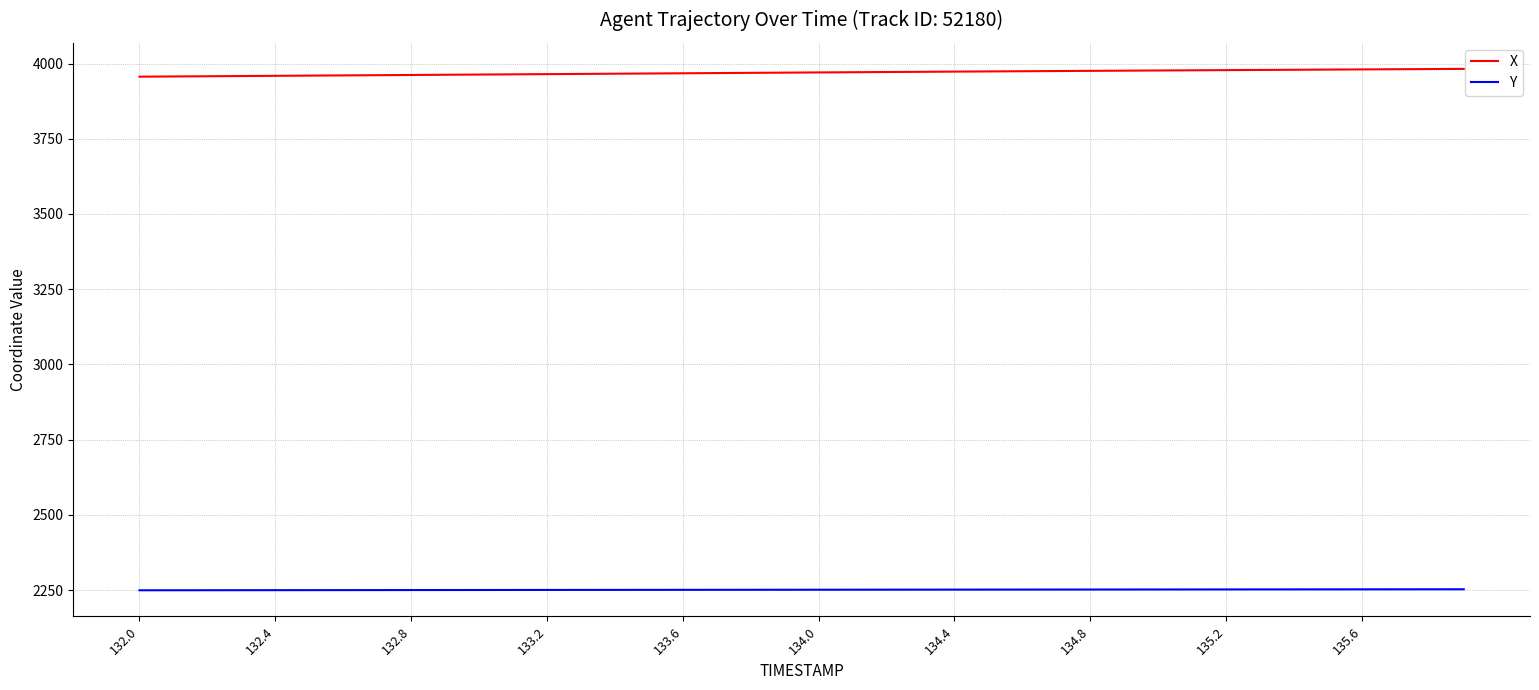

What is the difference between the second highest and second lowest values in the X series?

24.6